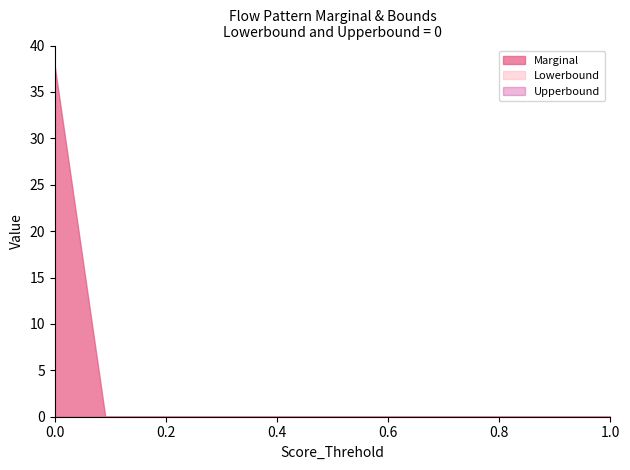

What are all the series names shown in the legend?

Marginal, Lowerbound, Upperbound